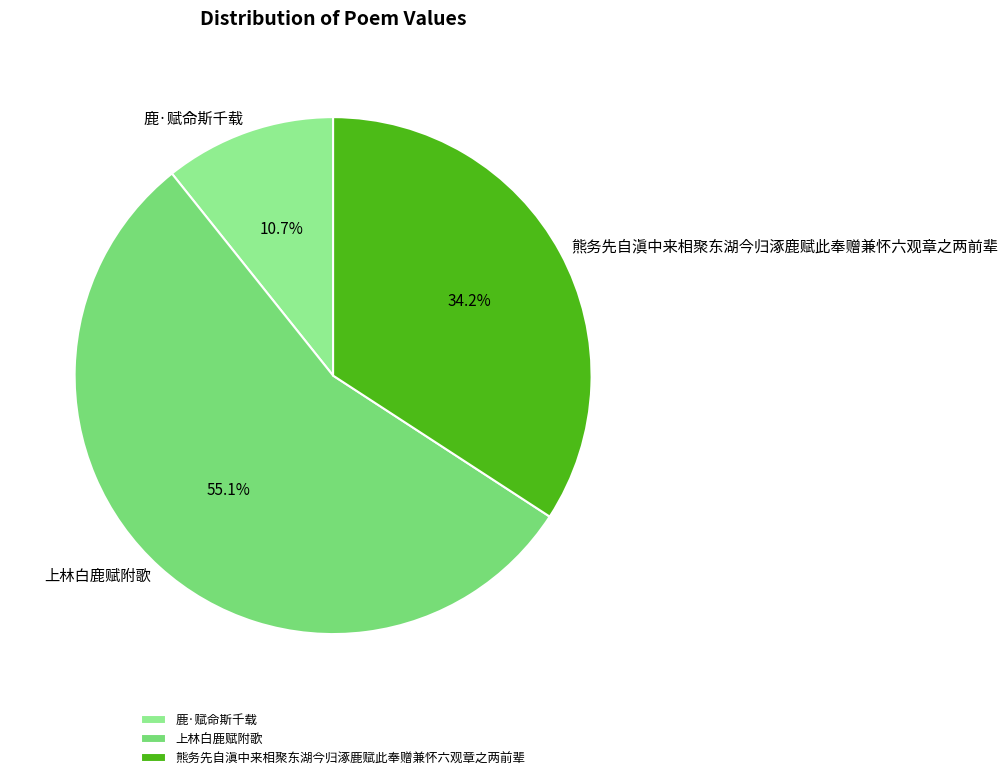

Approximately how many times larger is the value at 鹿·赋命斯千载 compared to 上林白鹿赋附歌?

0.2